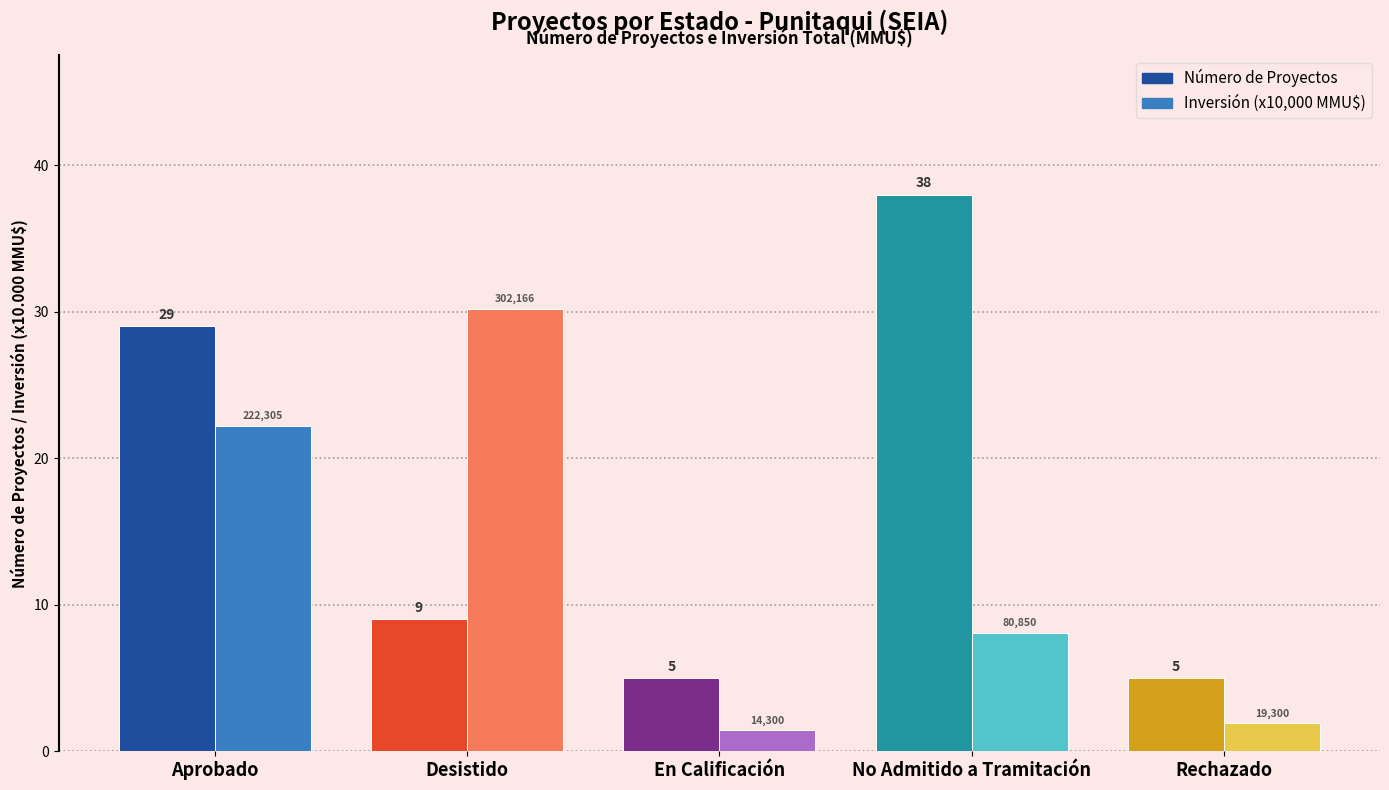

What is the maximum value shown in the chart?

38.0